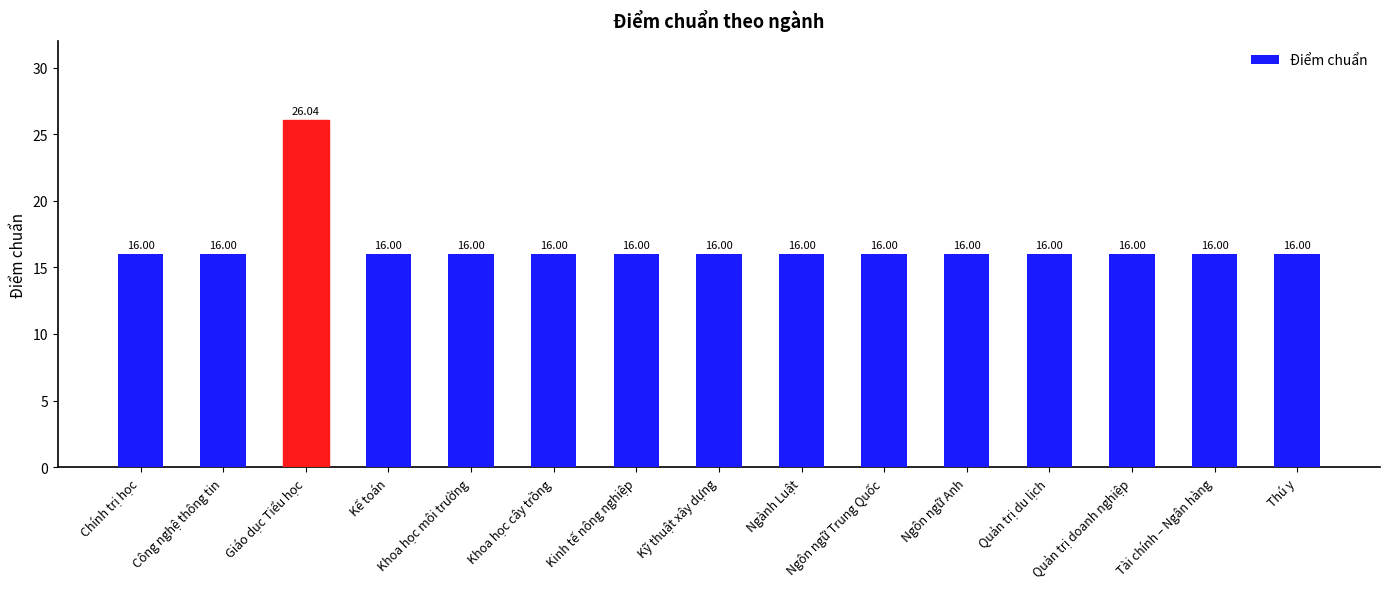

What is the maximum value shown in the chart?

26.0